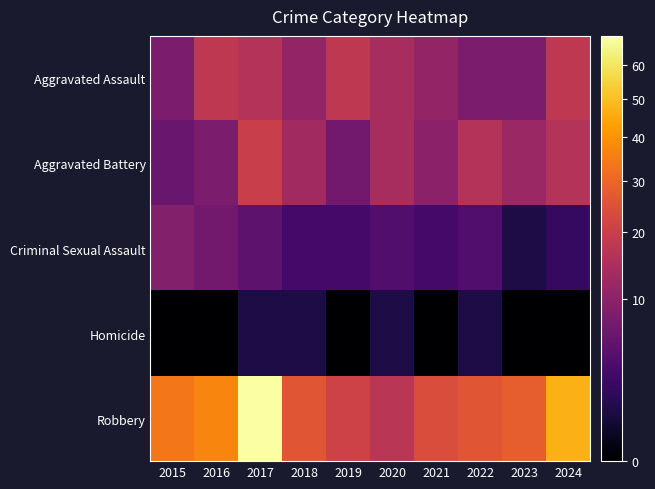

Between 2021 and 2023, which series saw the biggest shift?

Robbery